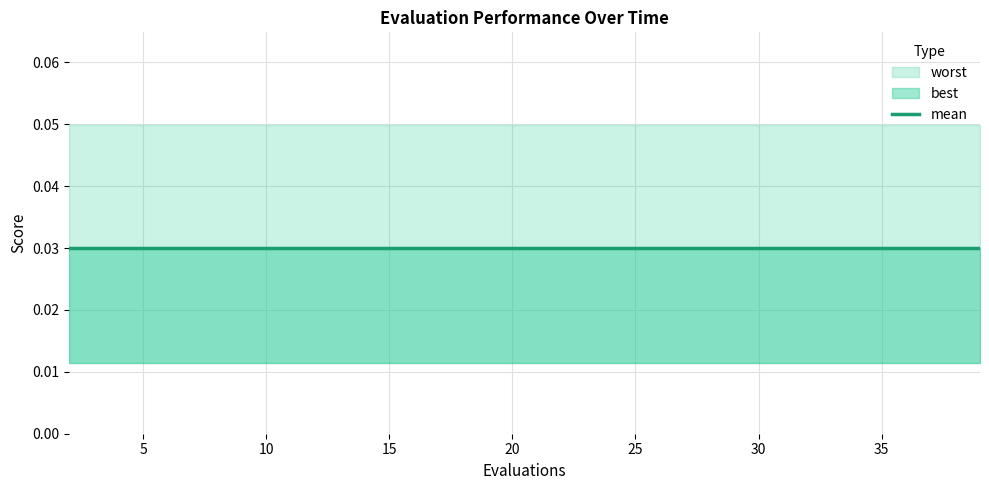

Count the number of data series in this chart.

3